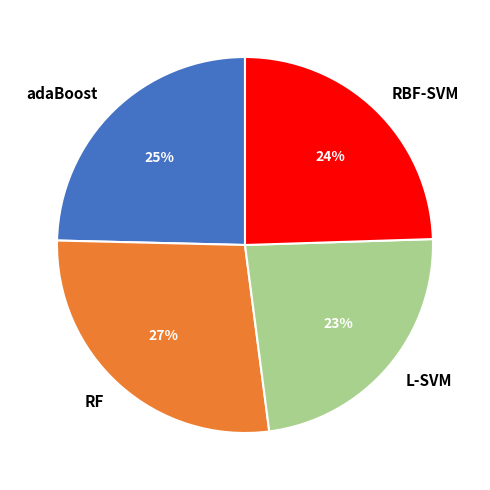

Does RBF-SVM account for over 50% of the chart?

No